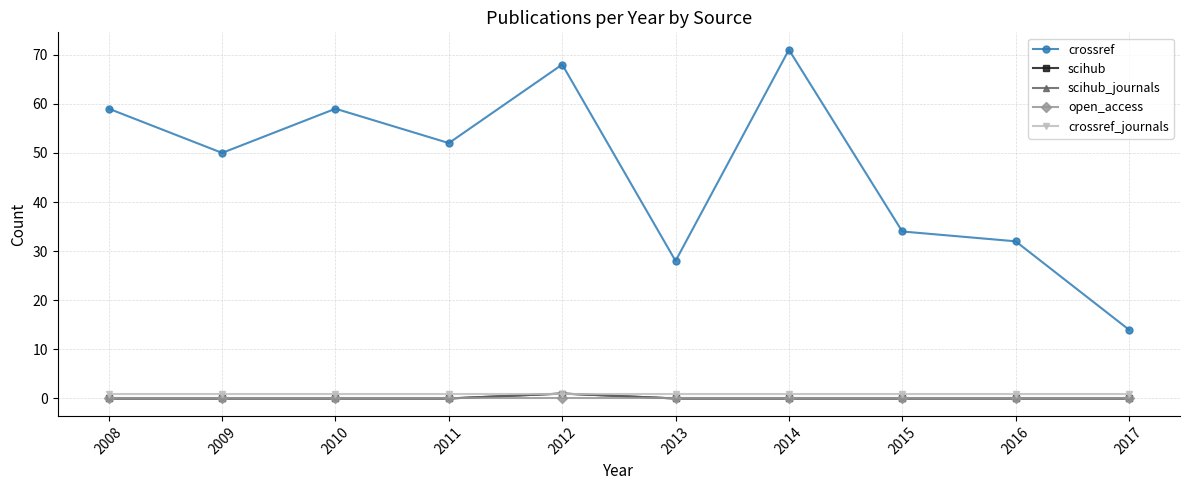

Does the chart have visible grid lines?

Yes